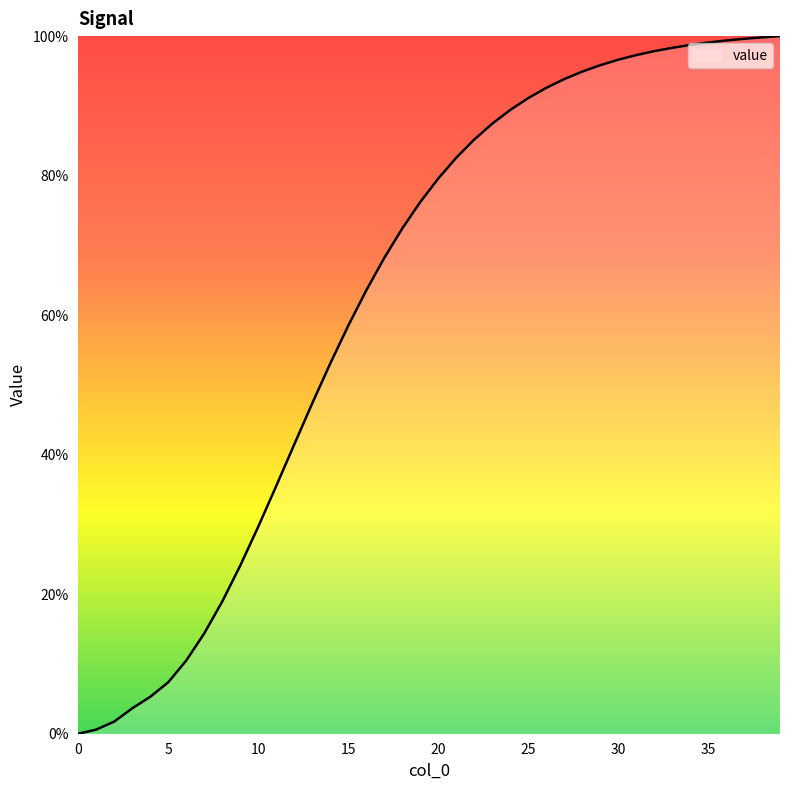

What is the difference between the maximum and minimum values?

100.0